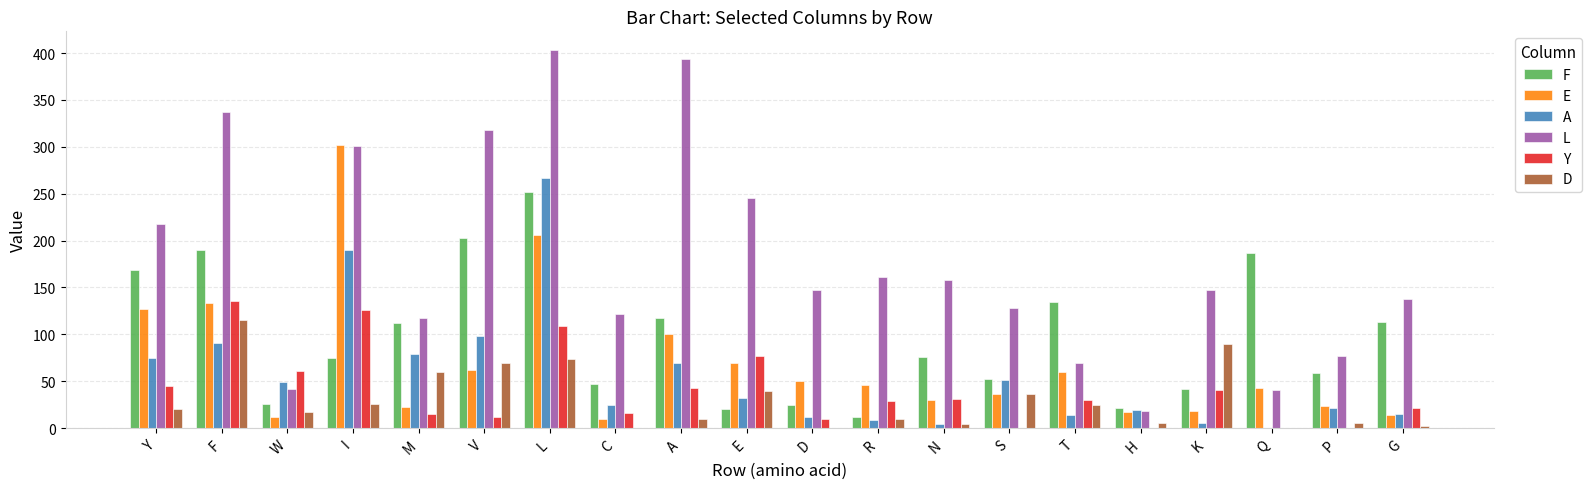

Which category has the highest value across all series?

L